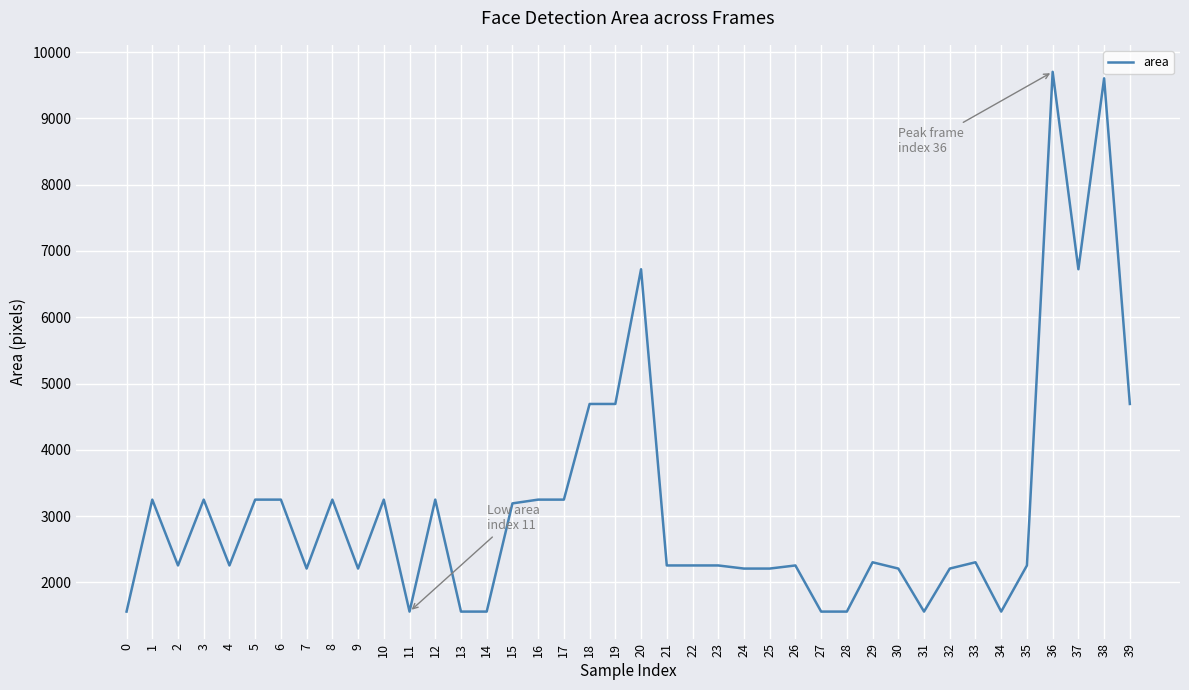

True or false: the data shows 6578 at 38.

False